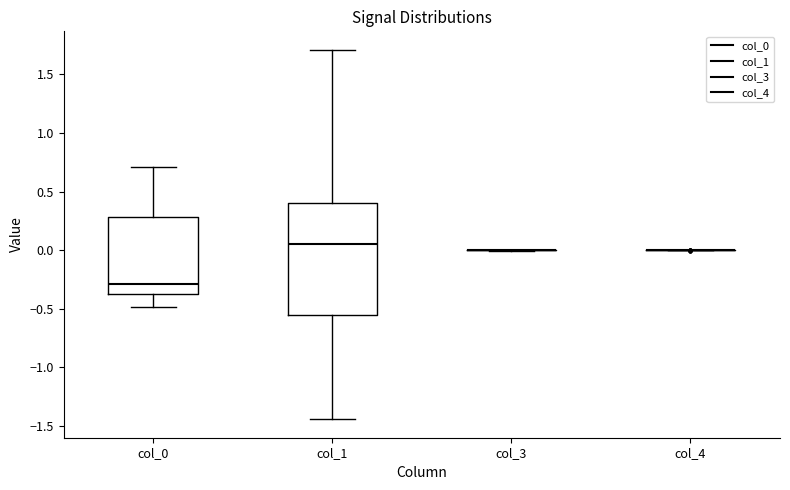

Which box is the tallest, from its lower edge to its upper edge?

col_1